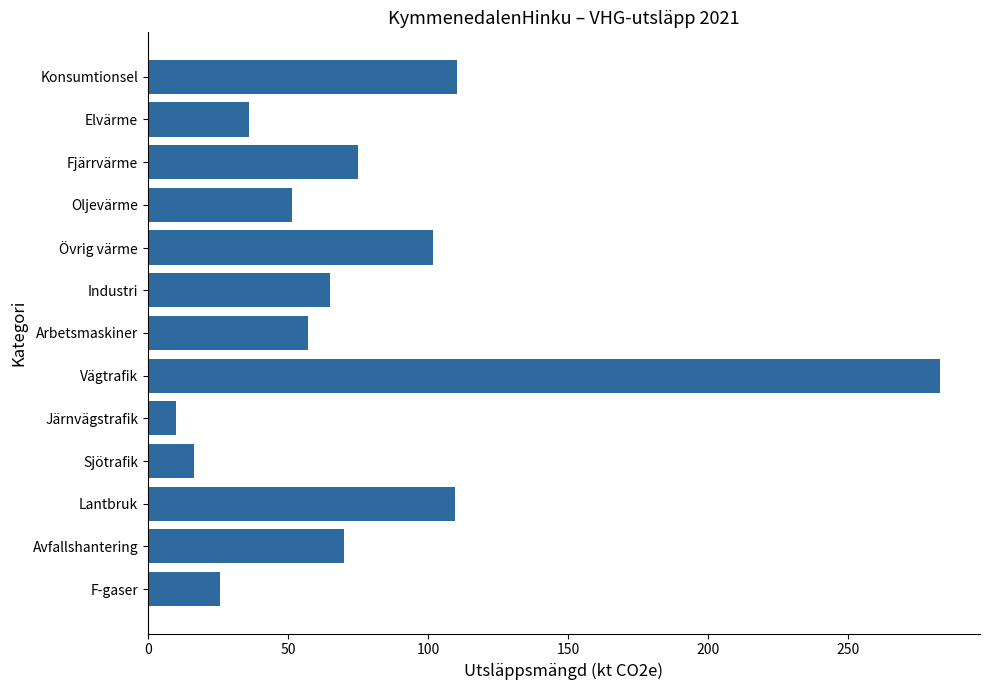

What is the label of the 10th bar from the top?

Sjötrafik